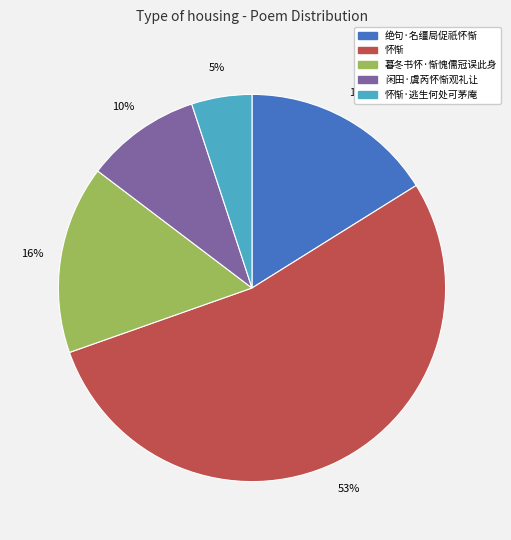

What is the ratio of the value at 怀惭·逃生何处可茅庵 to the value at 暮冬书怀·惭愧儒冠误此身?

0.3